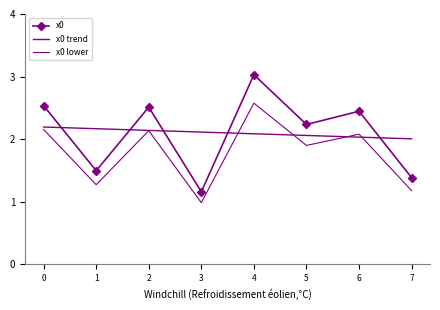

How many categories are shown in the chart?

8